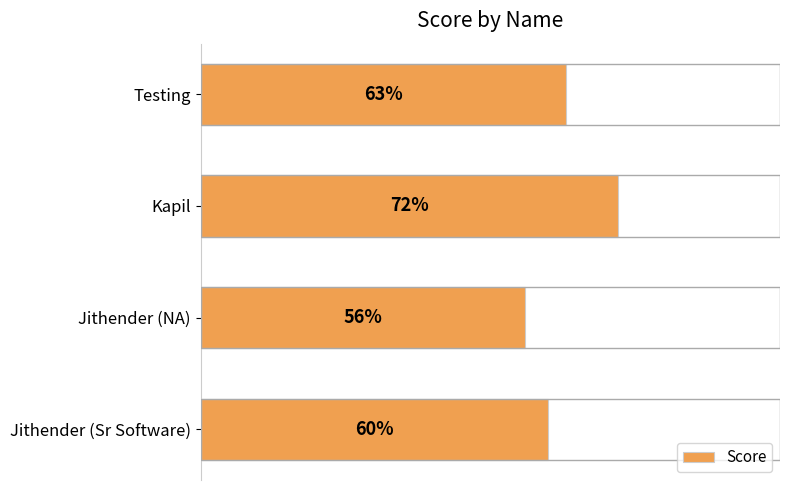

Rank the categories by value from lowest to highest.

Jithender (NA), Jithender (Sr Software), Testing, Kapil